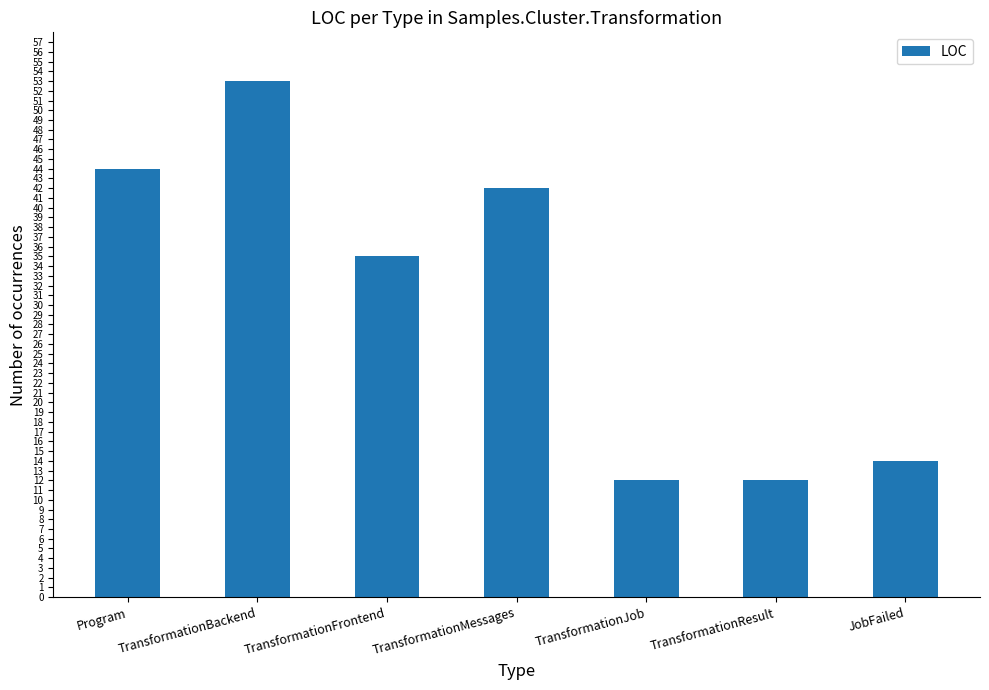

Which has a higher value, TransformationJob or TransformationBackend?

TransformationBackend